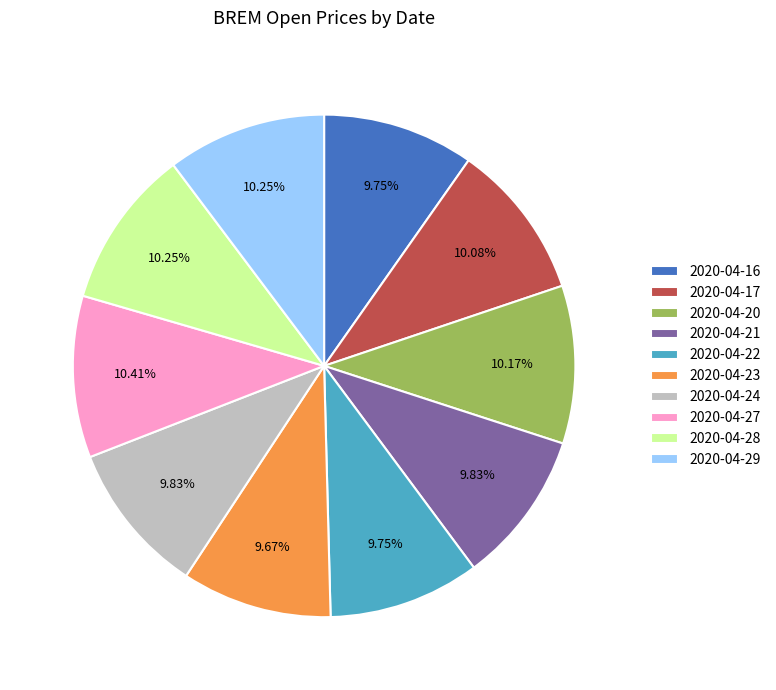

Is it true that 2020-04-29 is 19% of the pie?

False